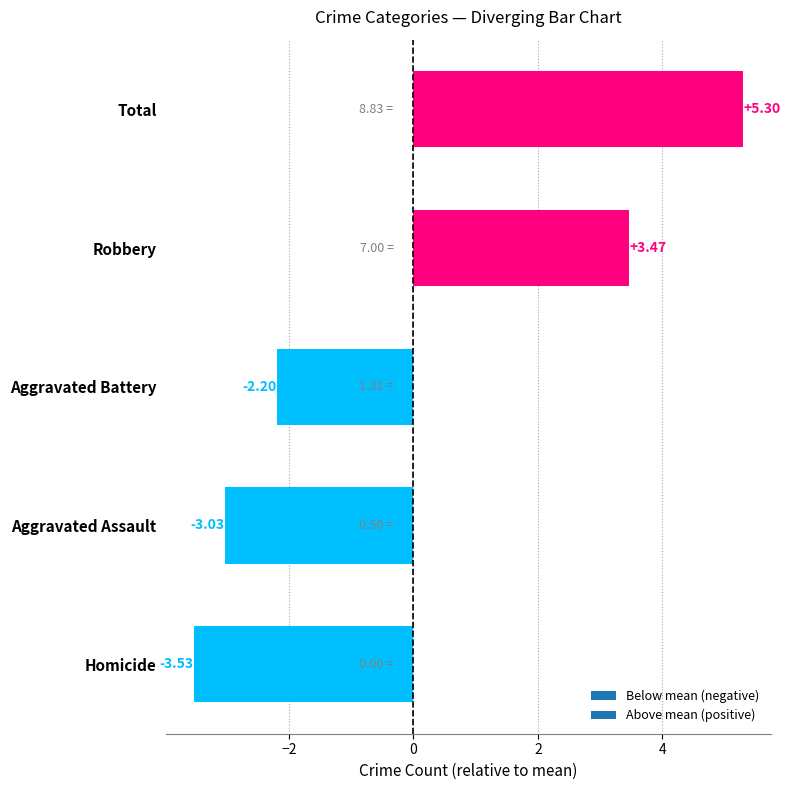

List the labels in order of value, largest first.

Total, Robbery, Aggravated Battery, Aggravated Assault, Homicide